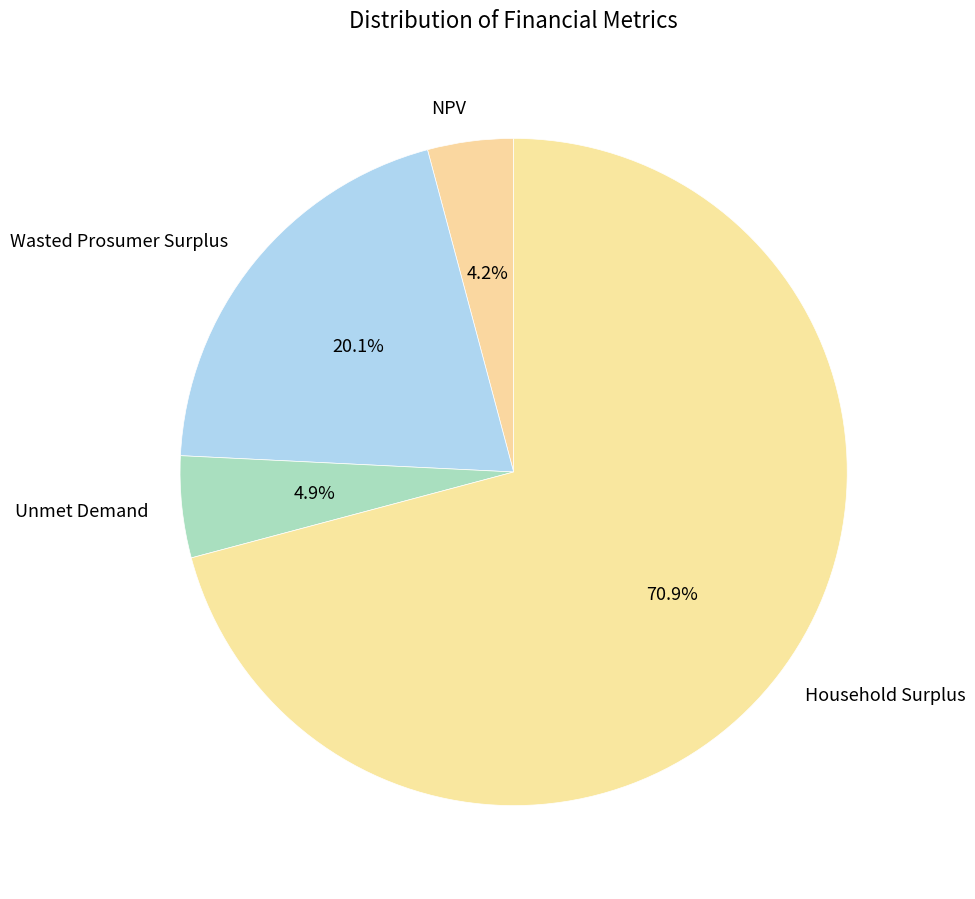

Rank the categories by value from highest to lowest.

Household Surplus, Wasted Prosumer Surplus, Unmet Demand, NPV